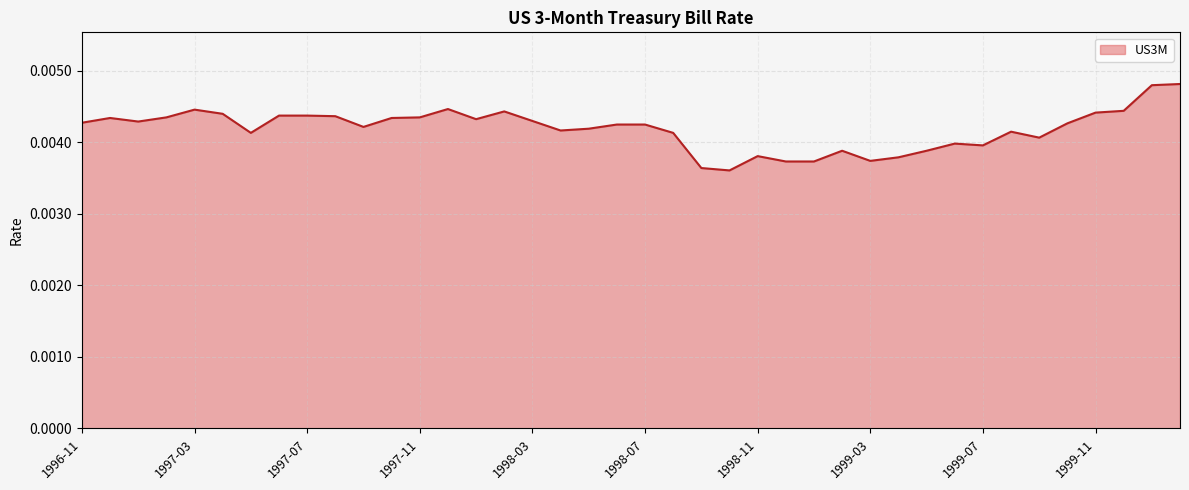

How many lines are shown in the chart?

1